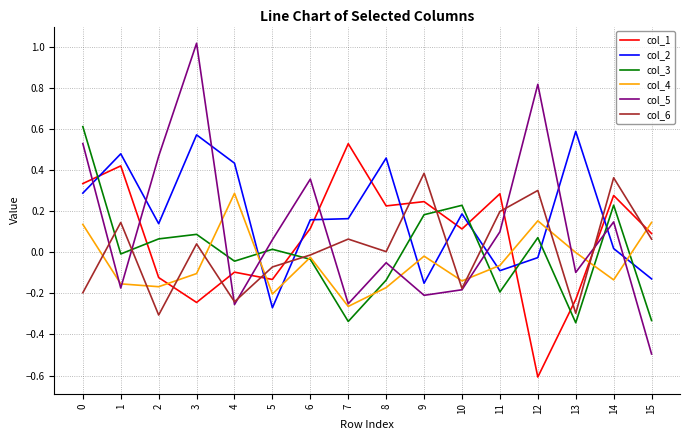

At how many categories does at least one series exceed 0?

16